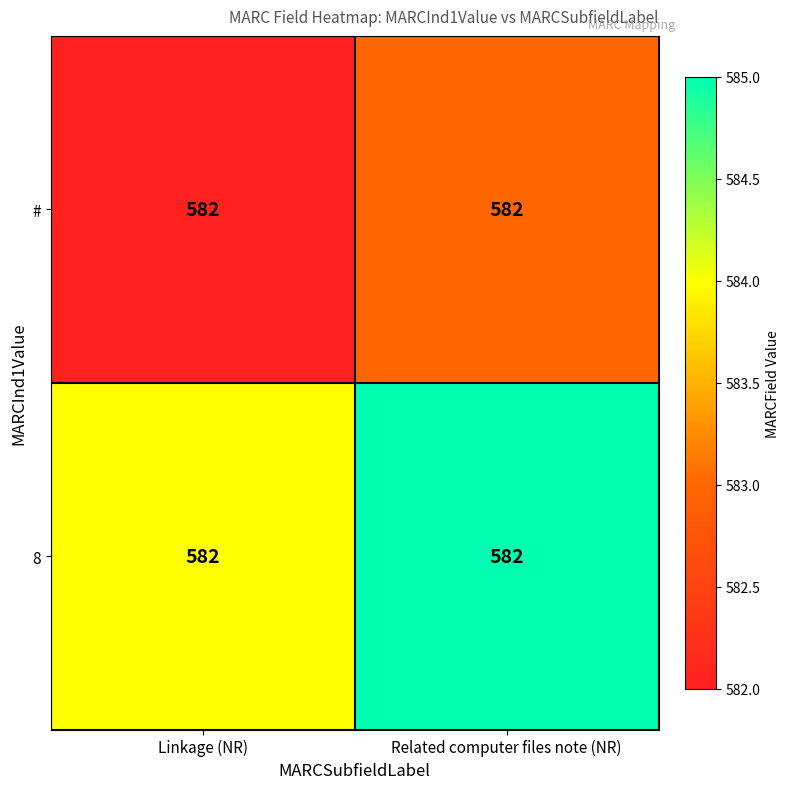

Rank the series by their average value, from highest to lowest.

8, #